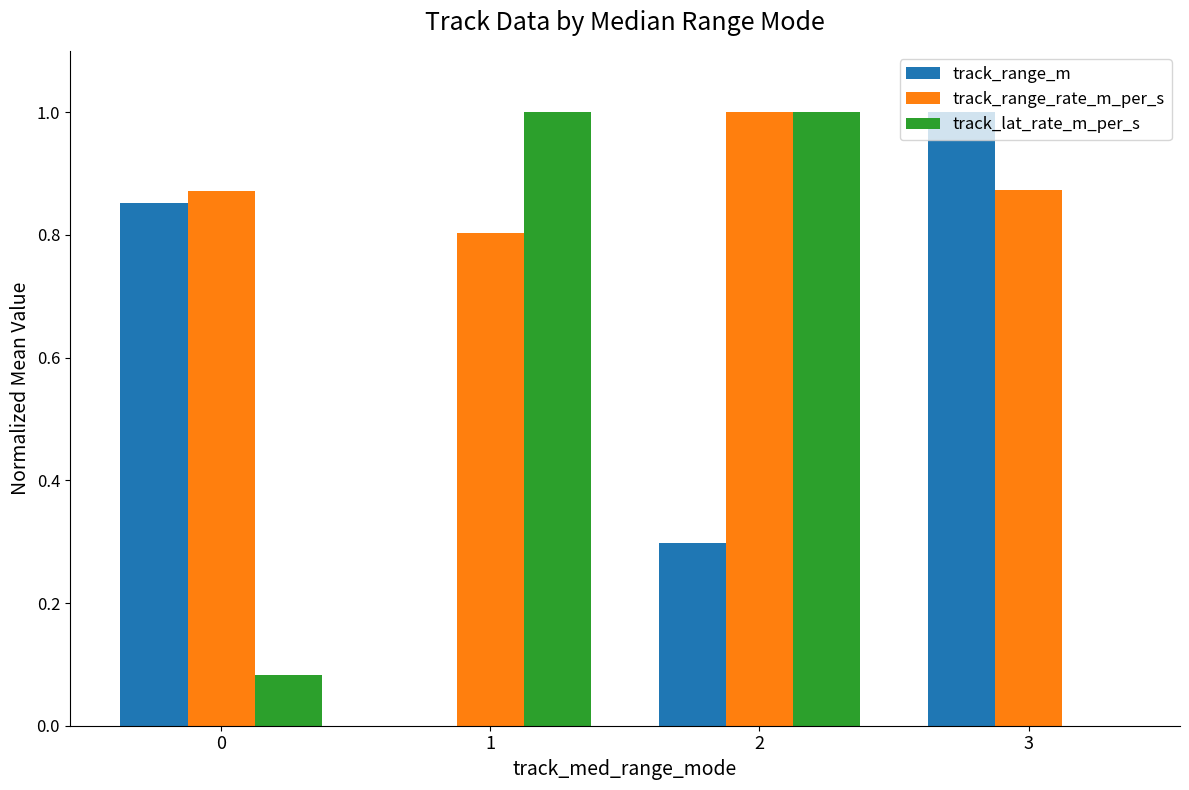

Which series has the largest total across all categories?

track_range_rate_m_per_s